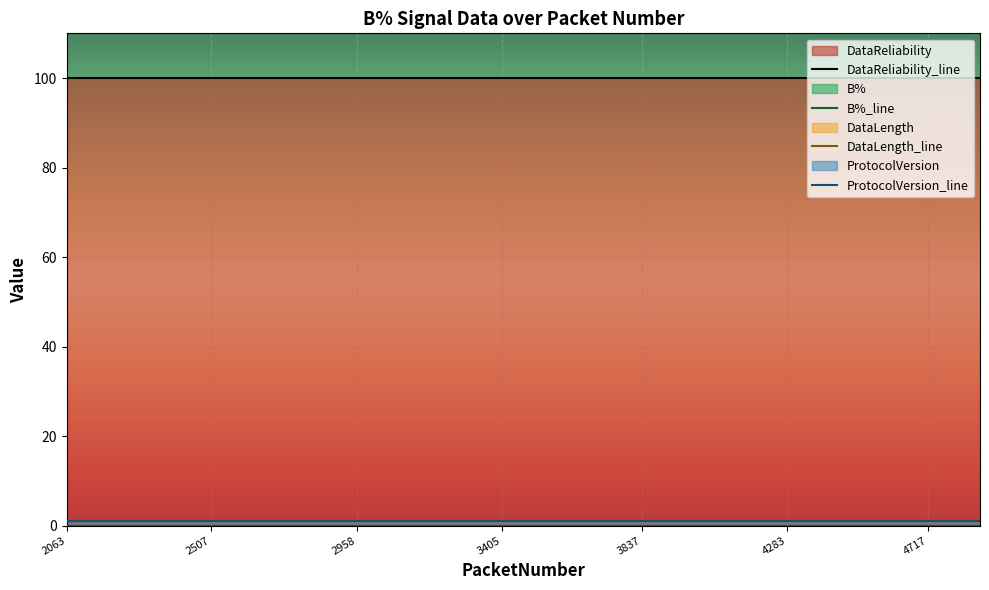

Is it true that DataReliability equals 65 at 3837?

False